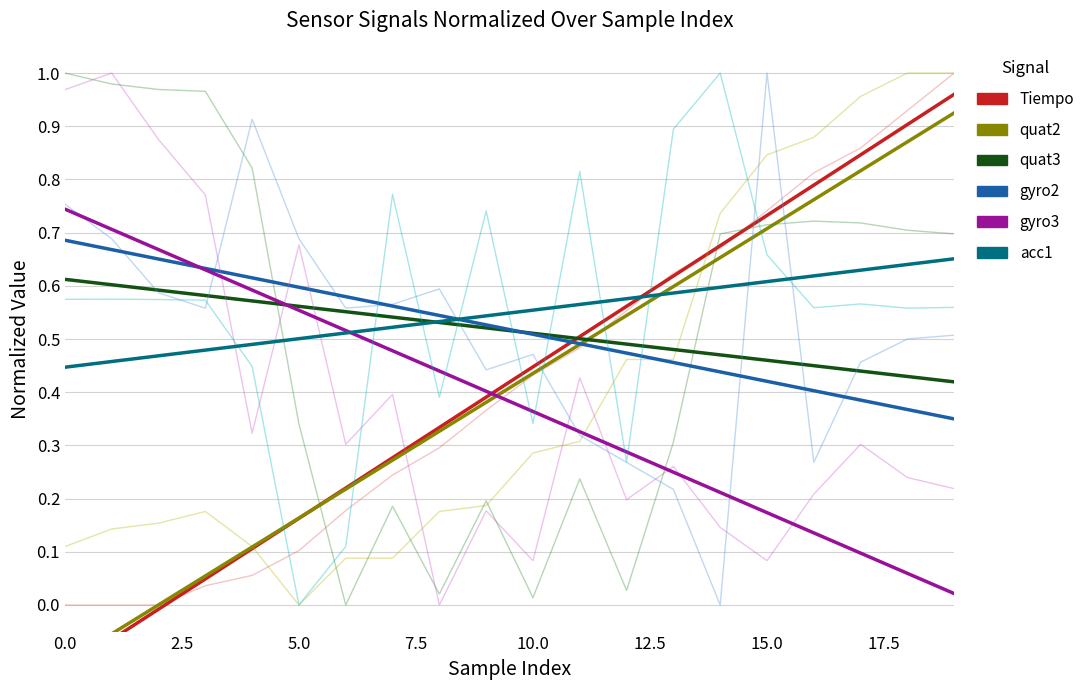

The Tiempo series shows 0.8 at 16. True or false?

True